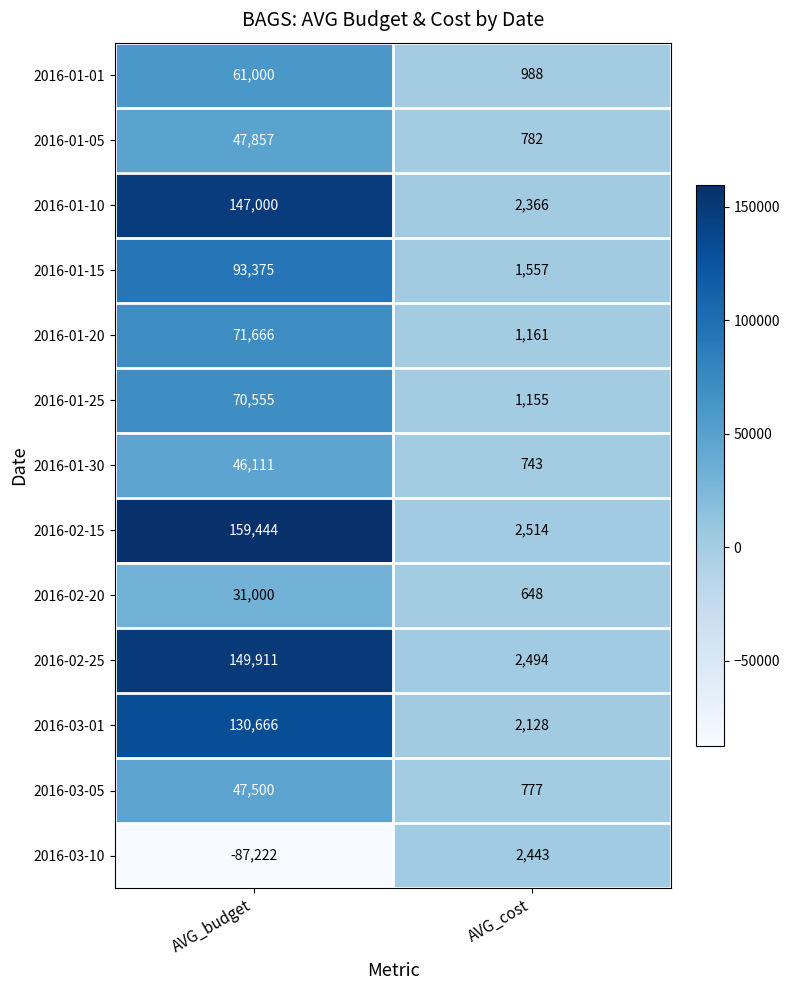

What is the difference between the highest and lowest values at AVG_cost?

1866